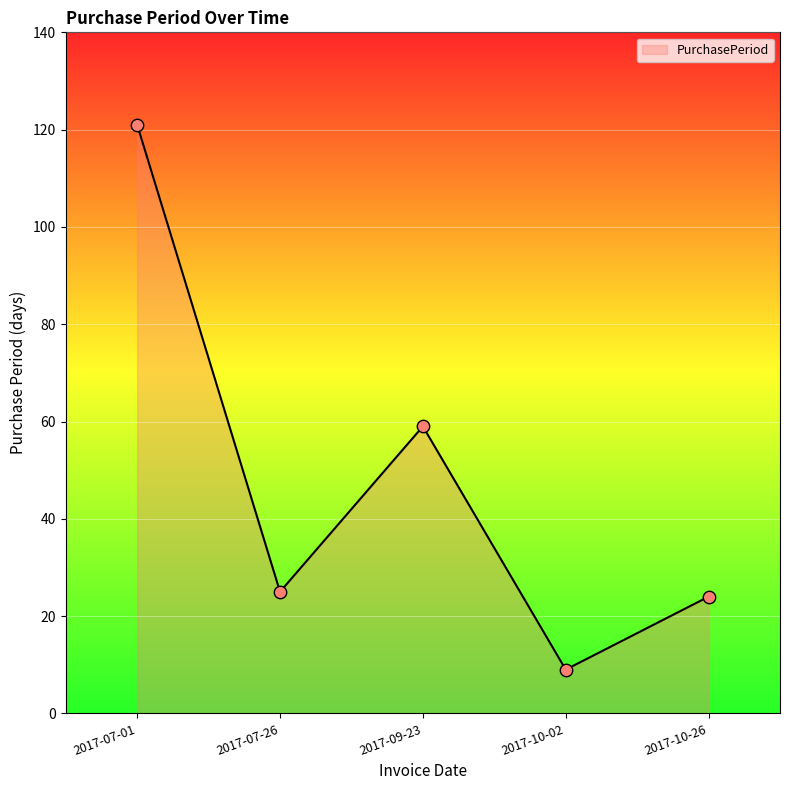

Which has a higher value, 2017-09-23 or 2017-10-02?

2017-09-23